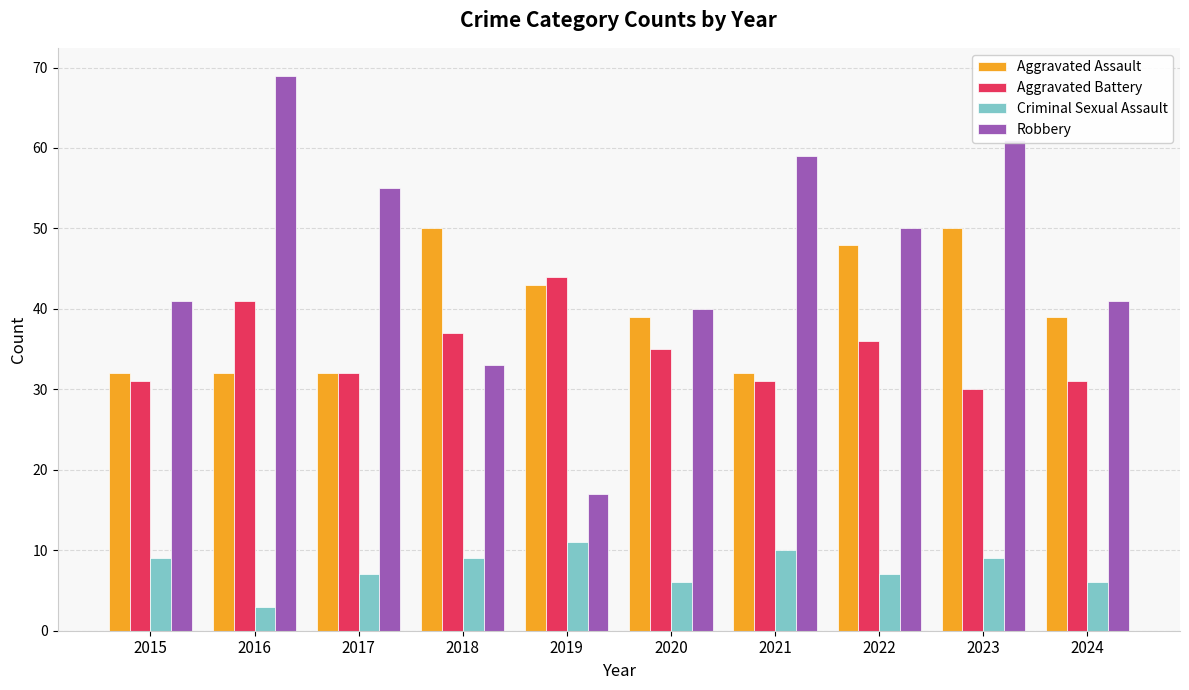

Is the value of Aggravated Assault at 2023 greater than the value of Robbery at 2019?

Yes